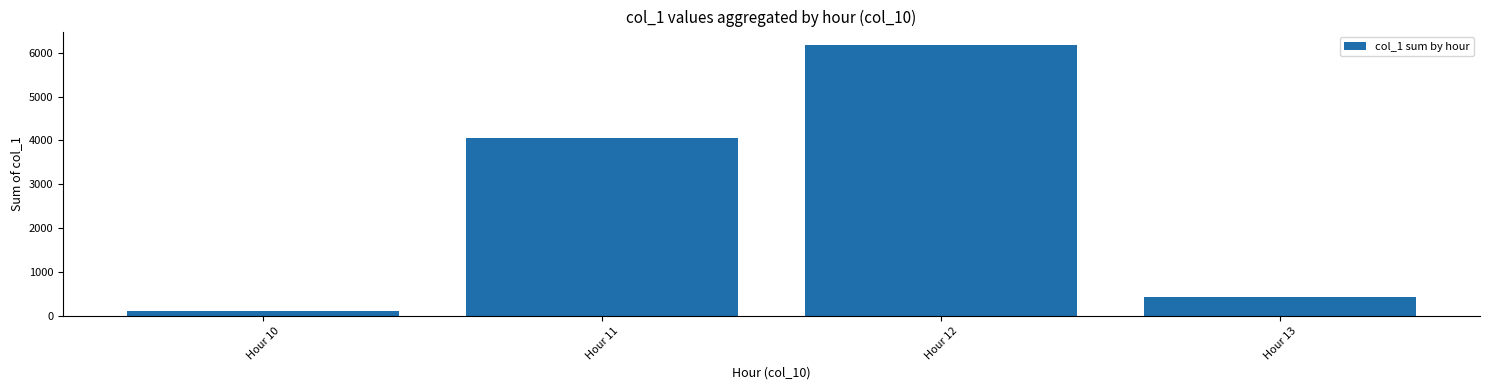

What is the average value?

2694